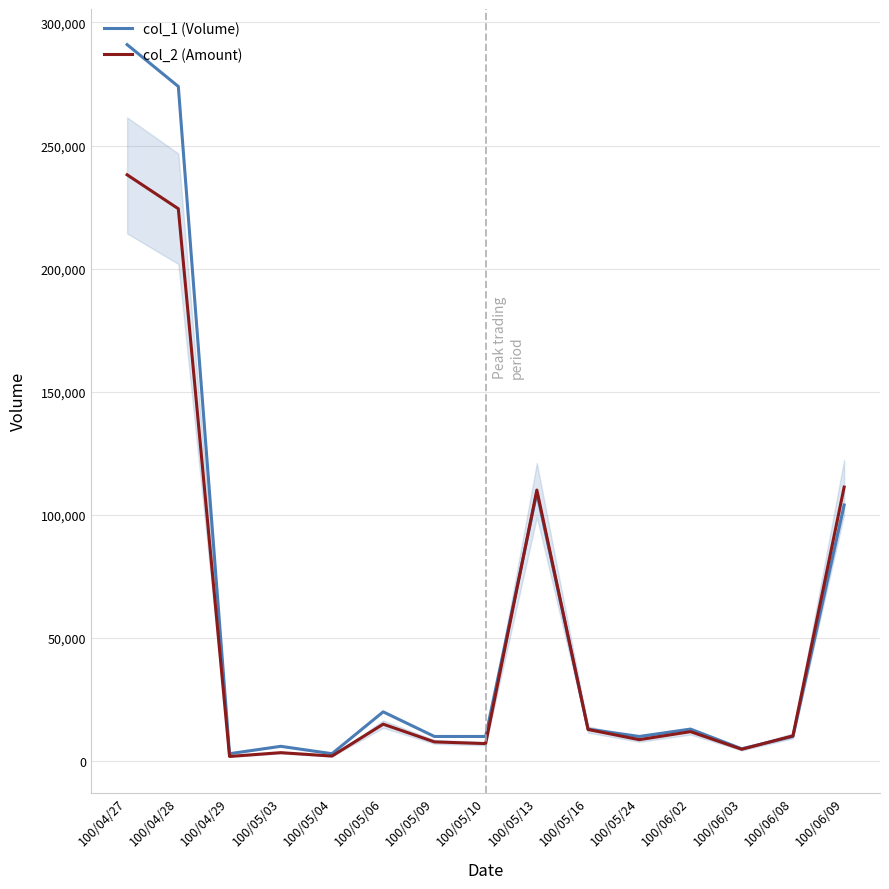

What is the spread (max minus min) of values at 100/05/09?

2200